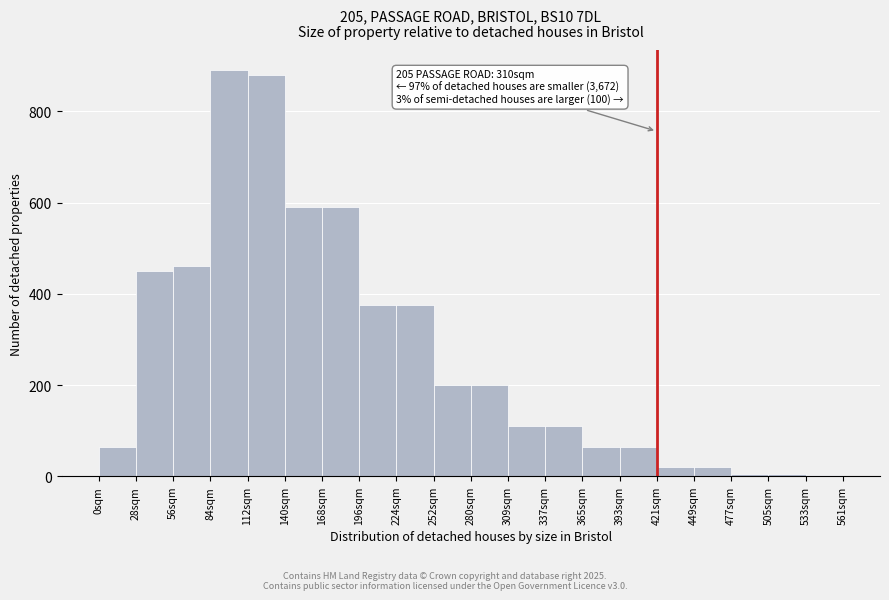

Which has a higher value, 168sqm or 112sqm?

112sqm